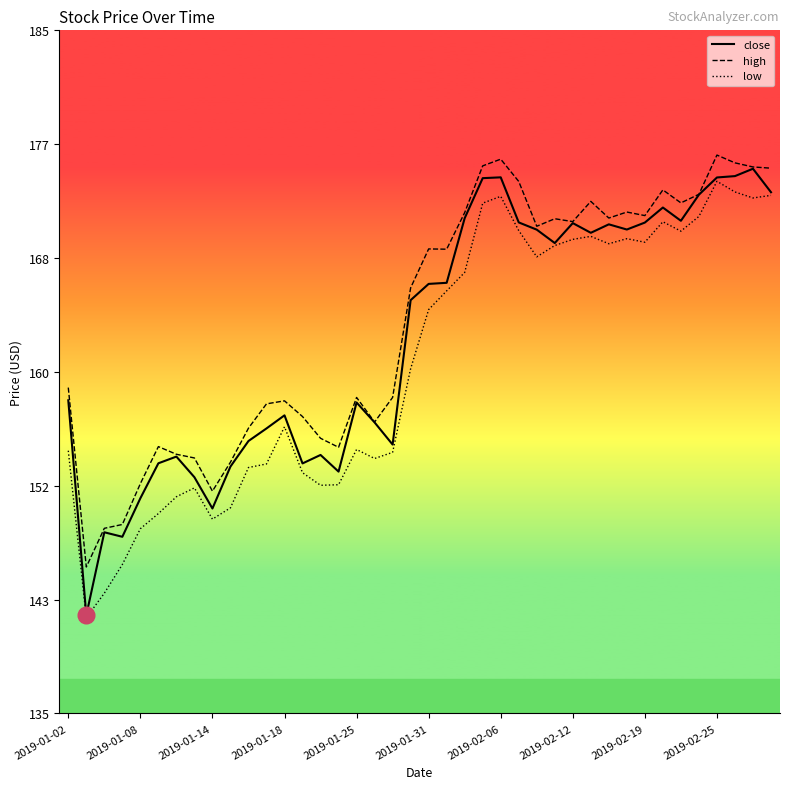

At how many categories does at least one series exceed 168?

20